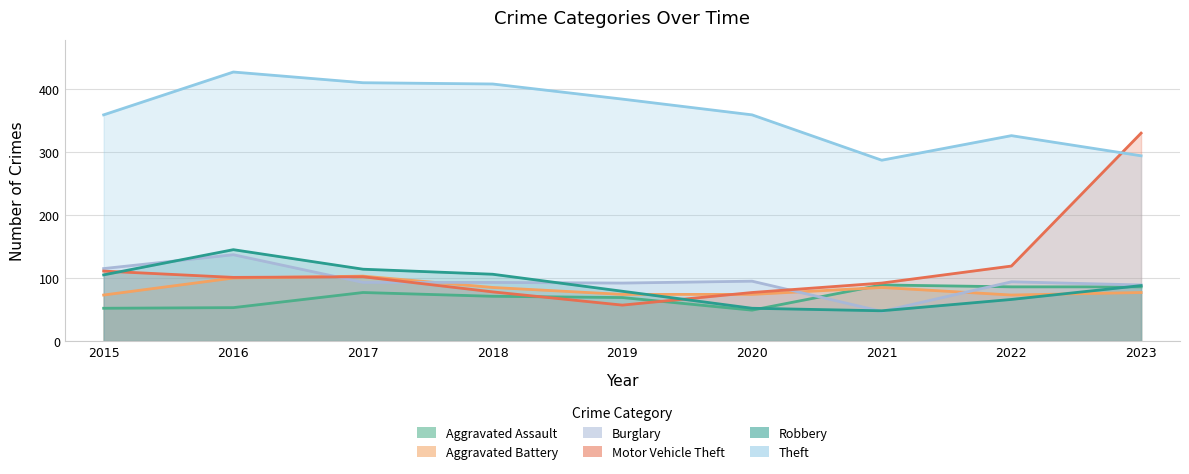

What is the sum of the Theft values at 2022 and 2020?

685